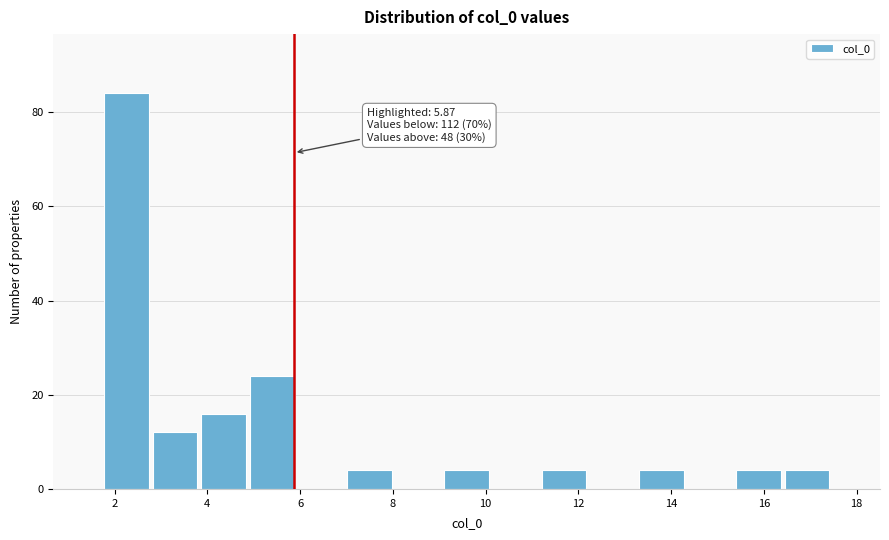

Over which range of the x-axis is the bar tallest?

1.8 to 2.8